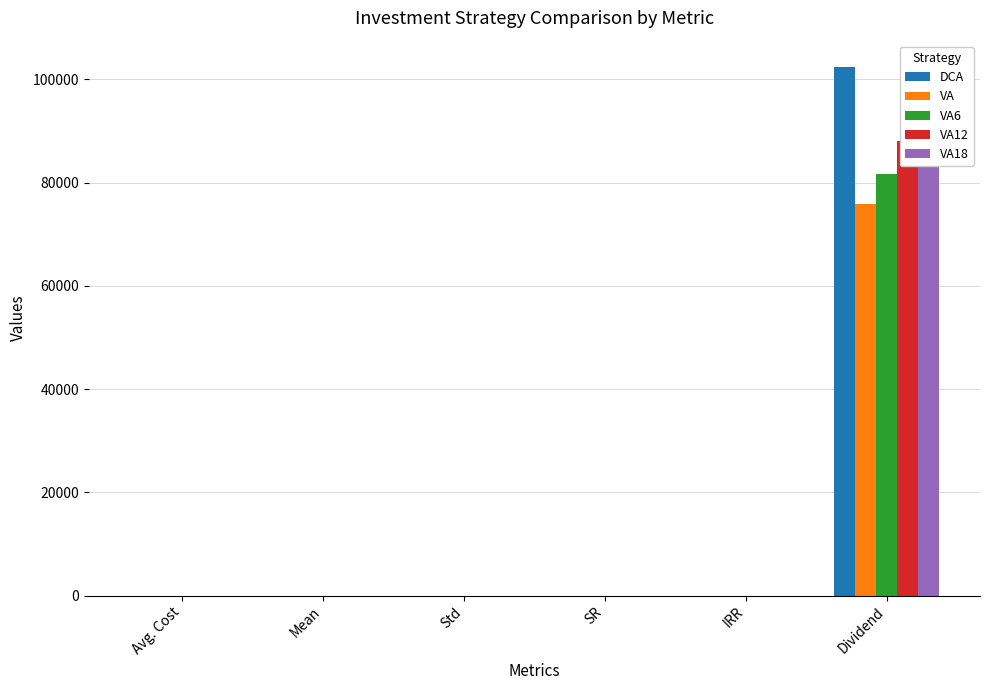

Reading right to left, extract all data points from this chart.

DCA: Dividend=102358.8	IRR=0.3	SR=1.6	Std=0.1	Mean=0.3	Avg. Cost=13.7
VA: Dividend=75856.2	IRR=0.3	SR=1.5	Std=0.1	Mean=0.2	Avg. Cost=12.5
VA6: Dividend=81612.0	IRR=0.3	SR=1.5	Std=0.1	Mean=0.2	Avg. Cost=12.7
VA12: Dividend=87967.6	IRR=0.3	SR=1.6	Std=0.1	Mean=0.2	Avg. Cost=12.8
VA18: Dividend=94930.8	IRR=0.3	SR=1.6	Std=0.1	Mean=0.2	Avg. Cost=13.0